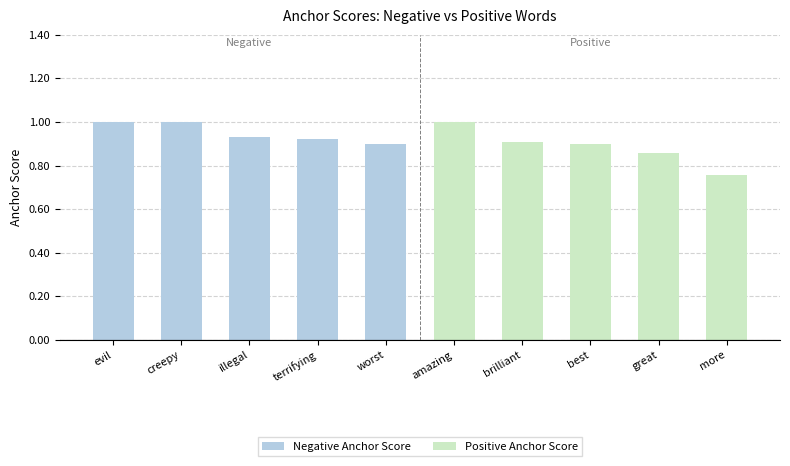

Are the bars horizontal?

No